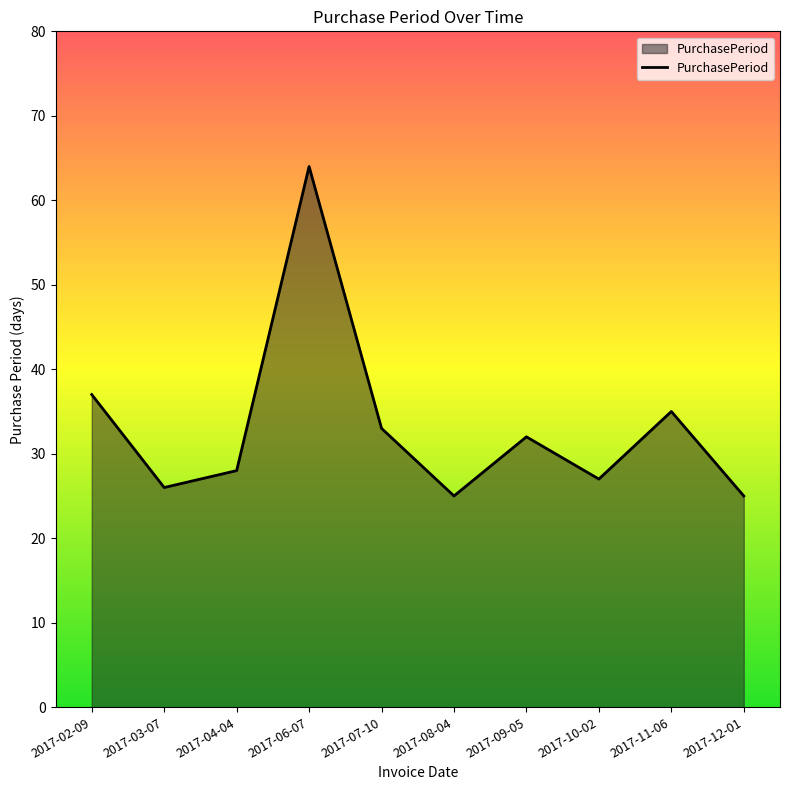

What position from the left is 2017-06-07?

4